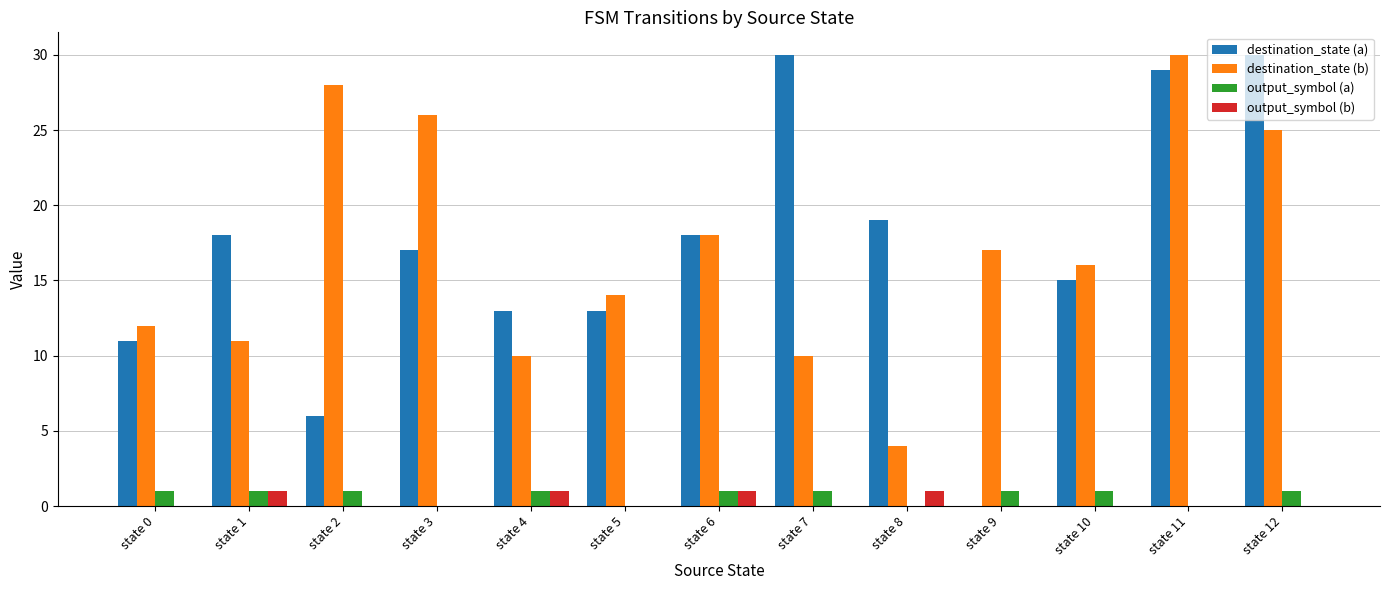

What are all the series names shown in the legend?

destination_state (a), destination_state (b), output_symbol (a), output_symbol (b)